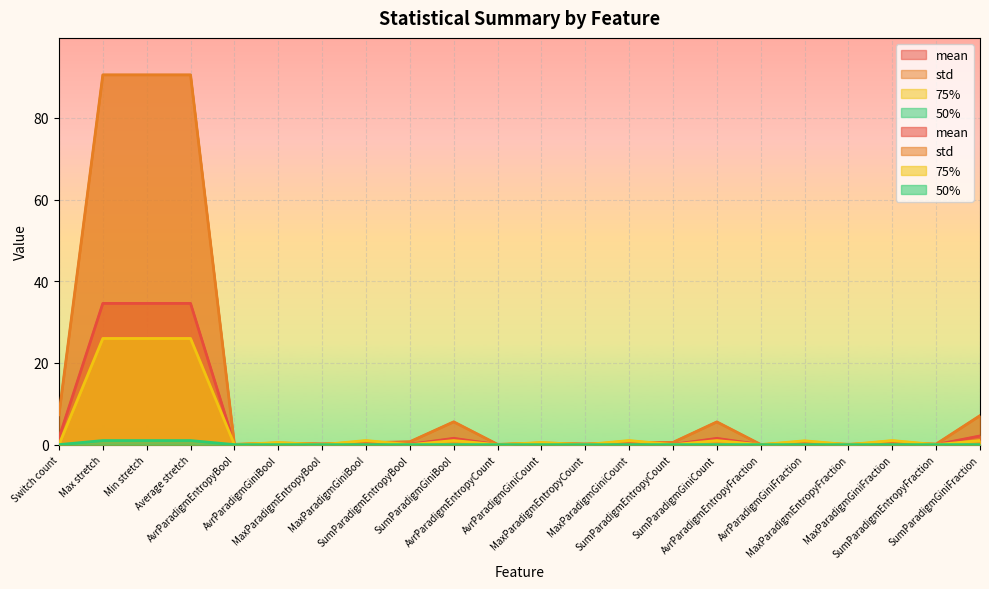

True or false: mean has more than 0 interior local peaks.

True